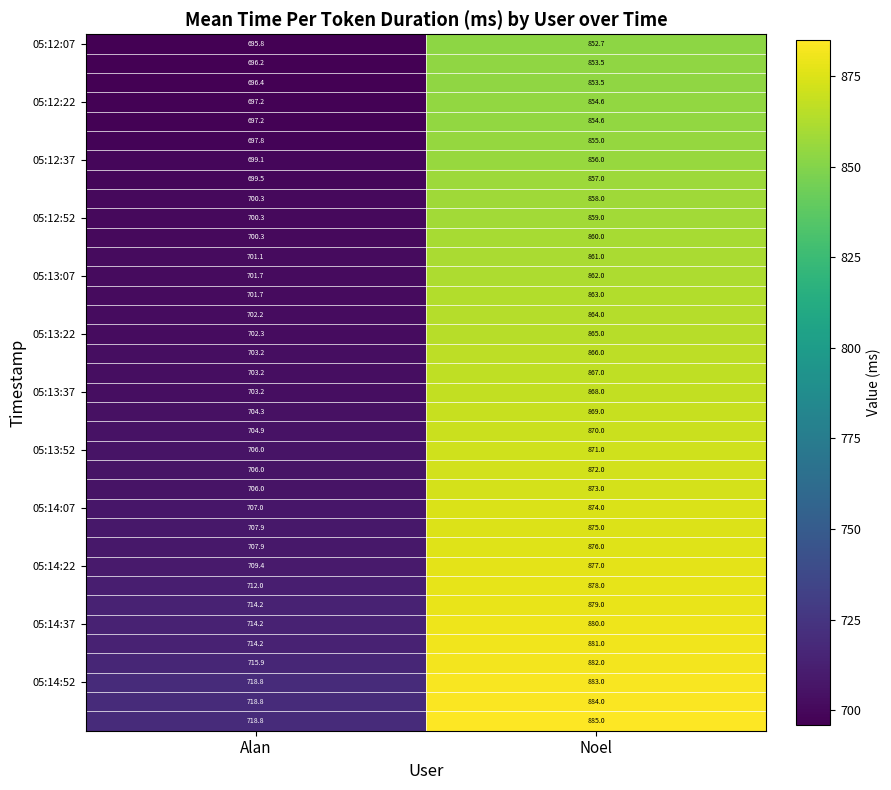

Which label corresponds to the largest value in the chart?

Noel